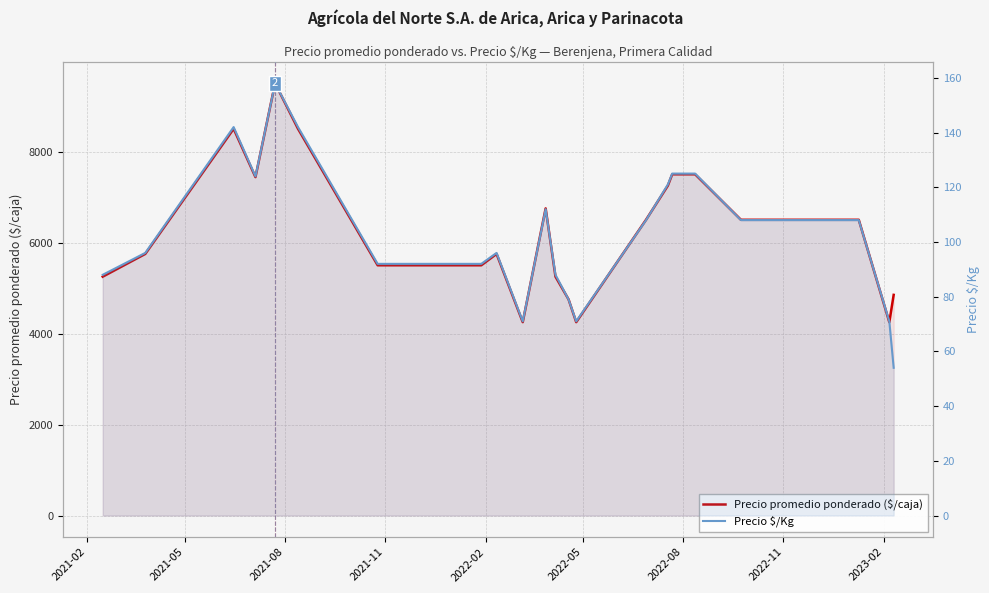

Which series has the largest total across all categories?

Precio promedio ponderado ($/caja)